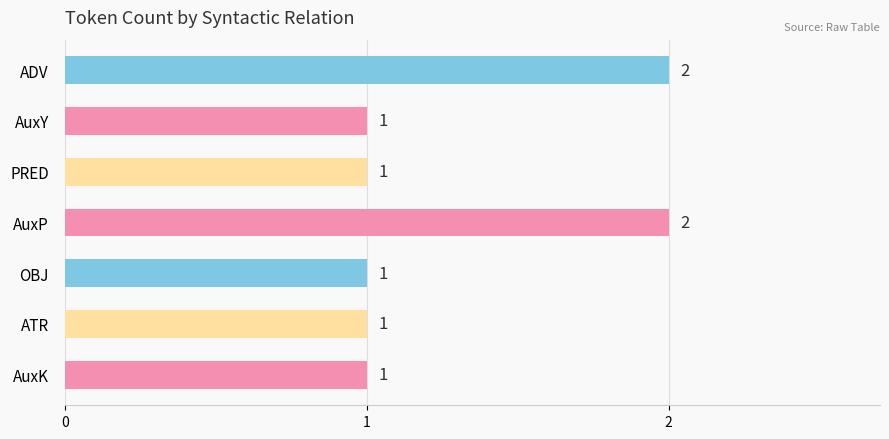

How many data points are above 1?

2